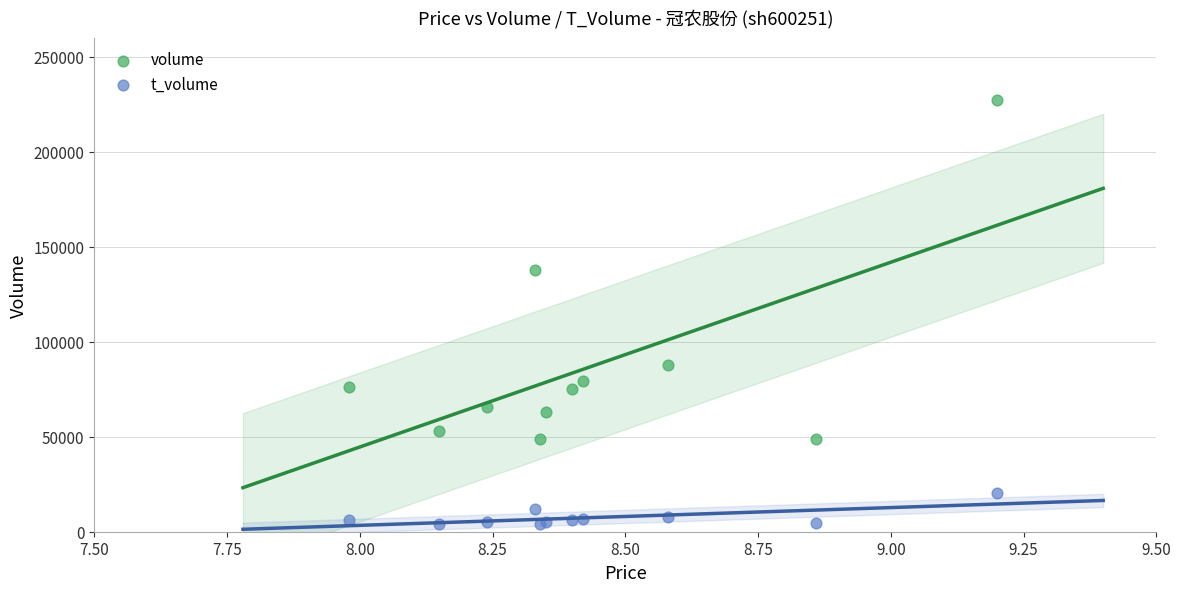

Which series contains the highest Y value?

volume